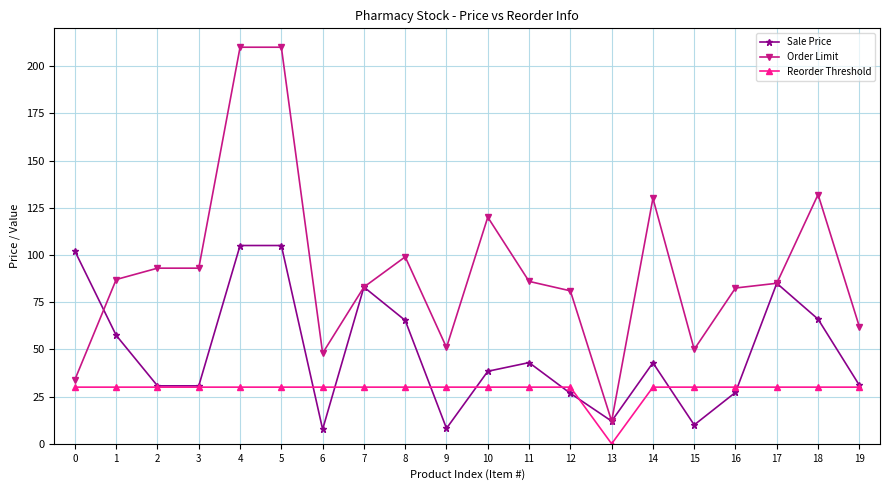

How many data points does each series have?

20